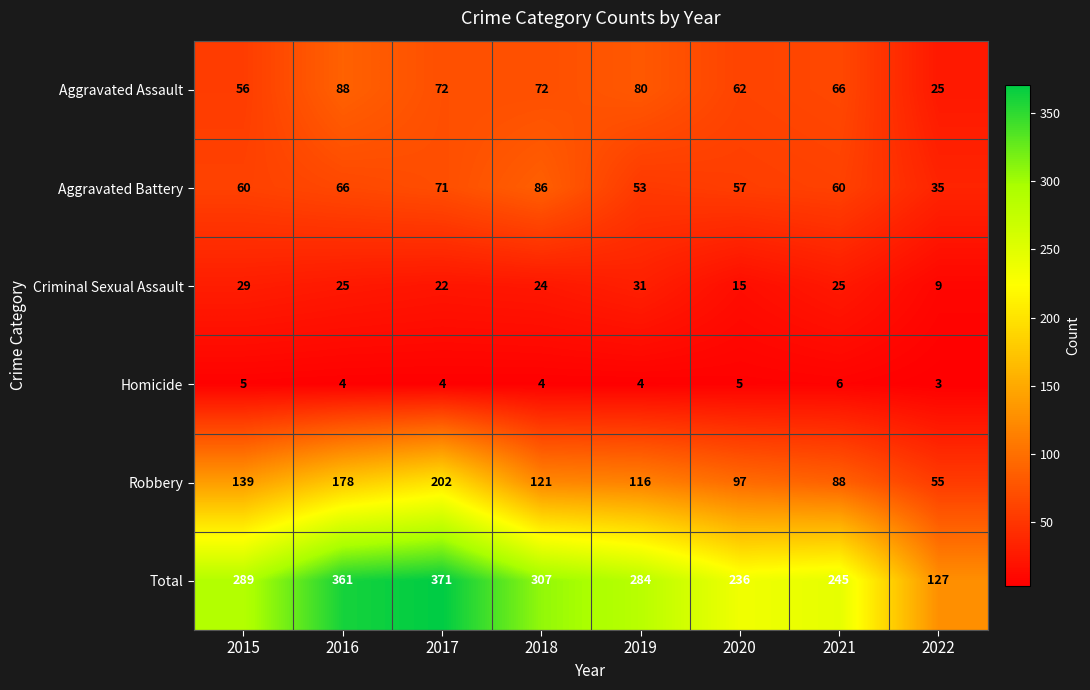

Which series has the largest total across all categories?

Total